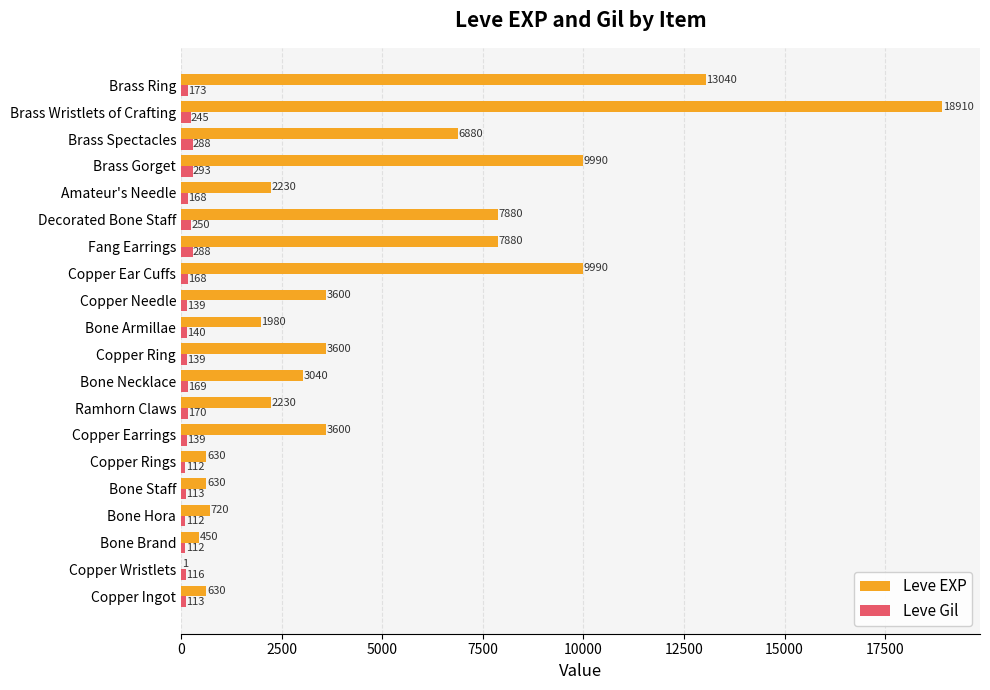

How many series are shown in this chart?

2